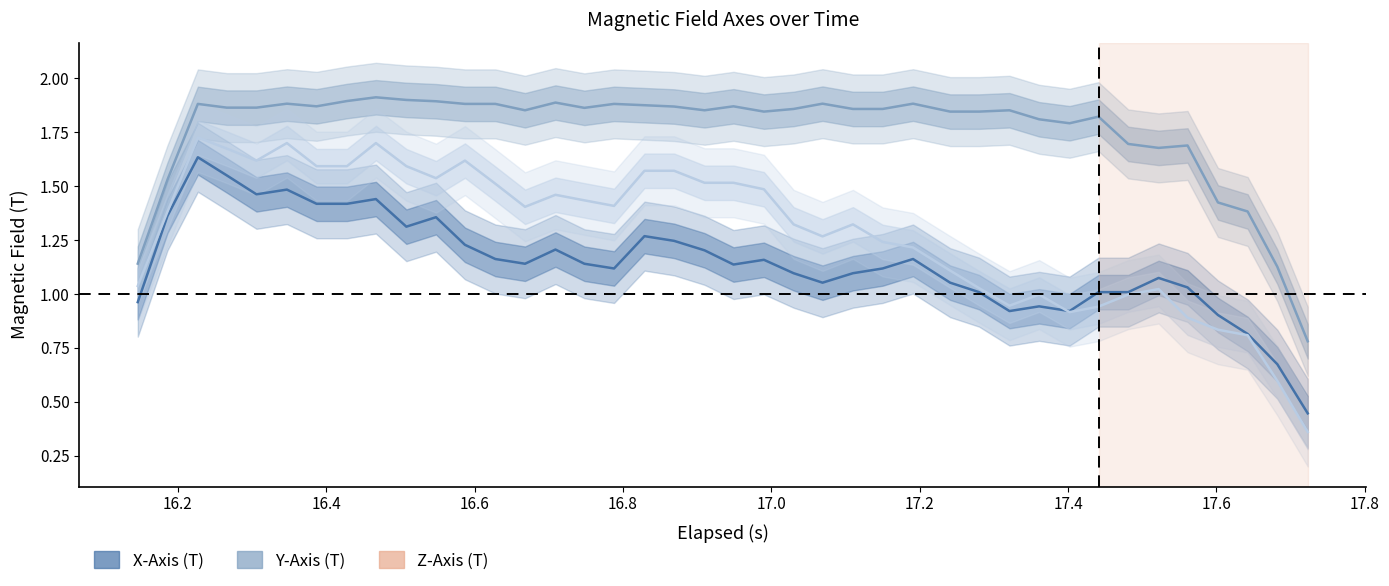

How many values in the Z-Axis (T) series are below 1?

10